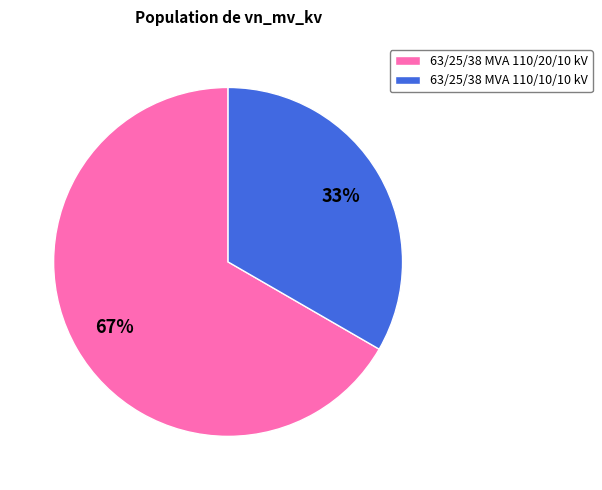

To the nearest percent, what is the combined percentage of 63/25/38 MVA 110/20/10 kV and 63/25/38 MVA 110/10/10 kV?

100%